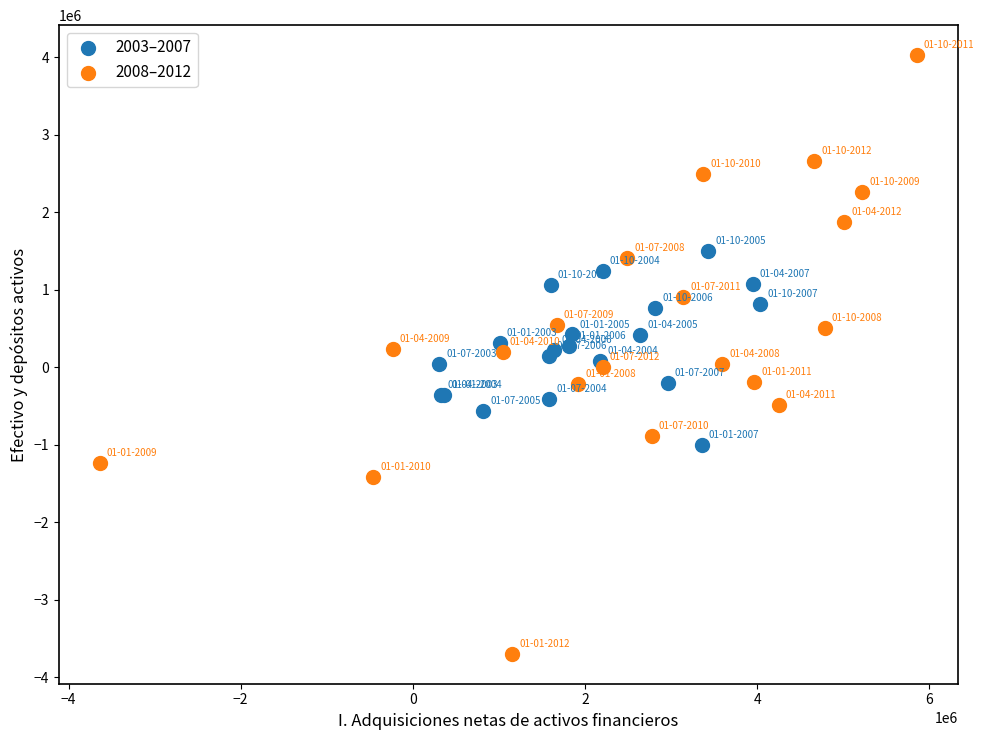

Which series reaches the minimum Y coordinate?

2008–2012